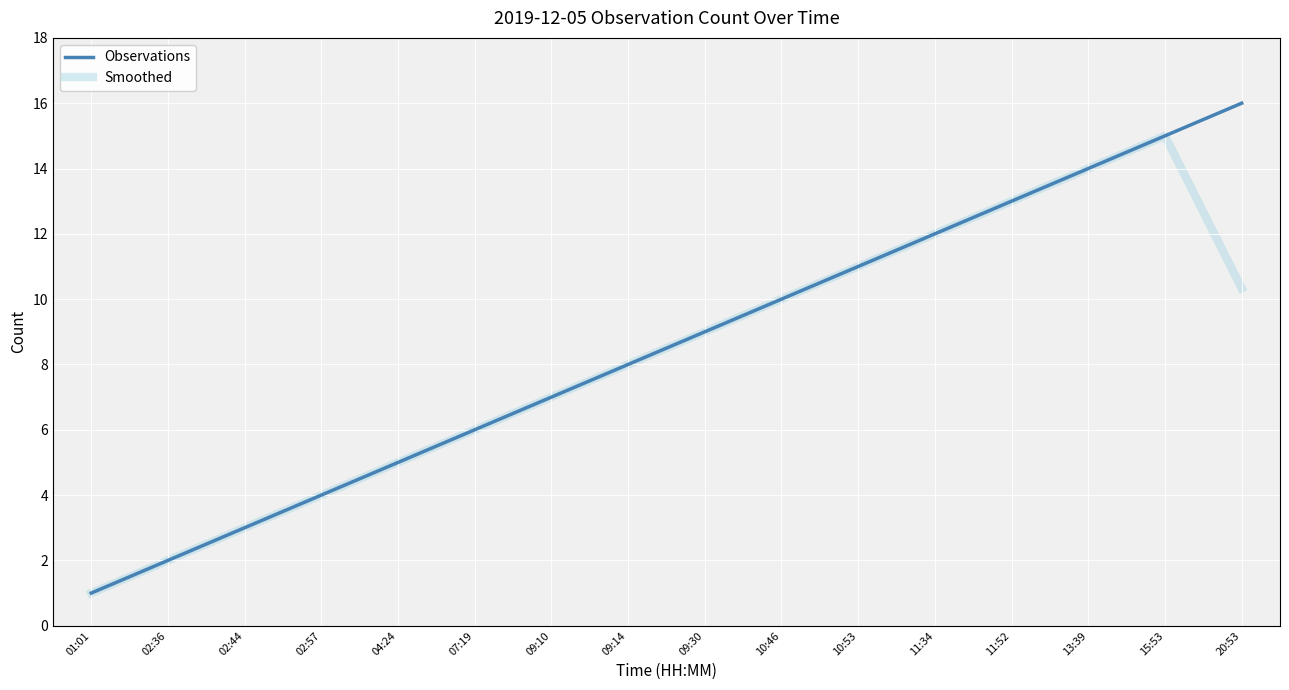

The value of Smoothed at 15:53 is 15.0. True or false?

True